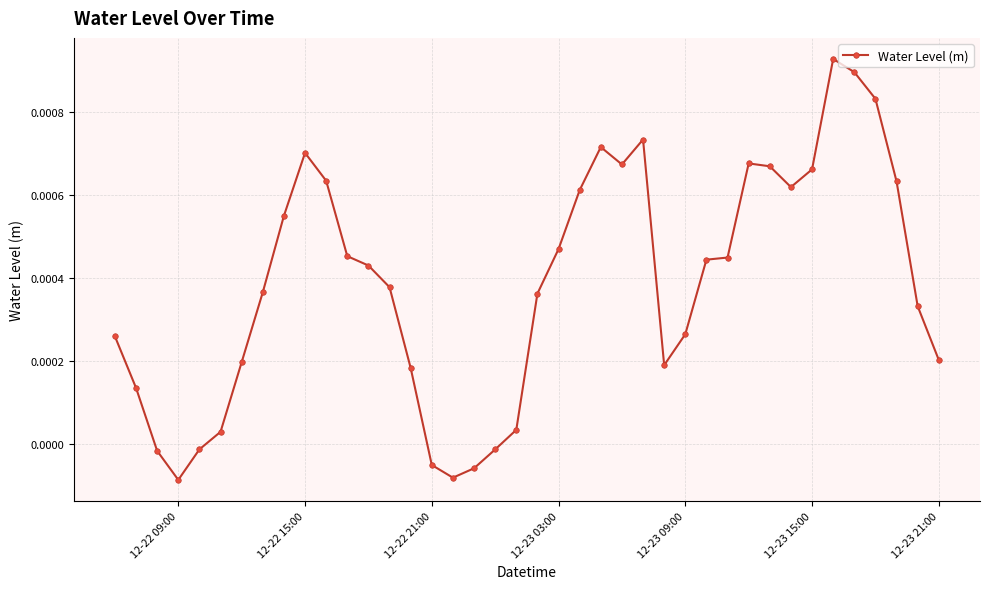

Is this an area chart (filled region under the line)?

No